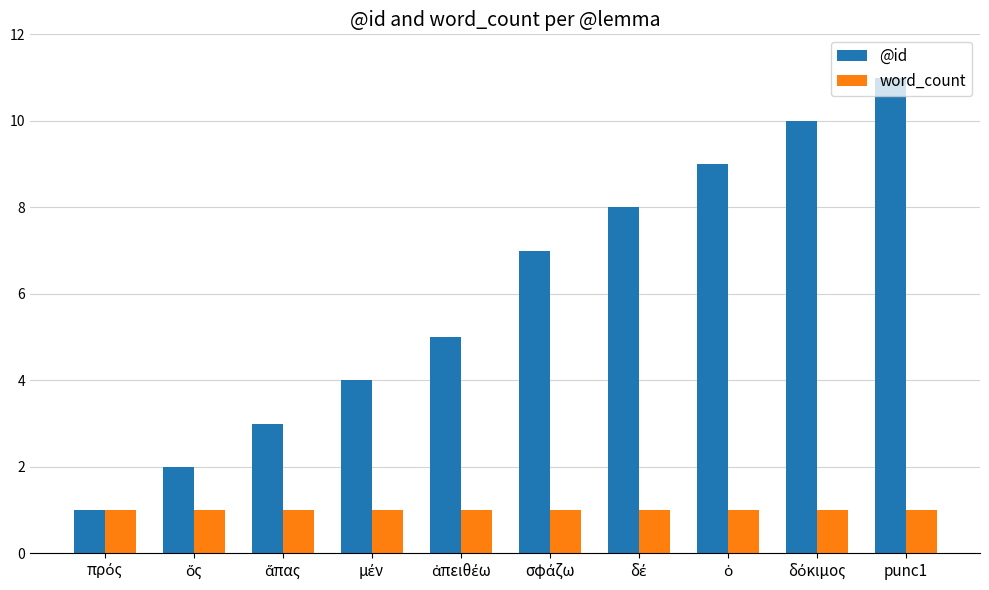

Which series has the largest range (max minus min)?

@id